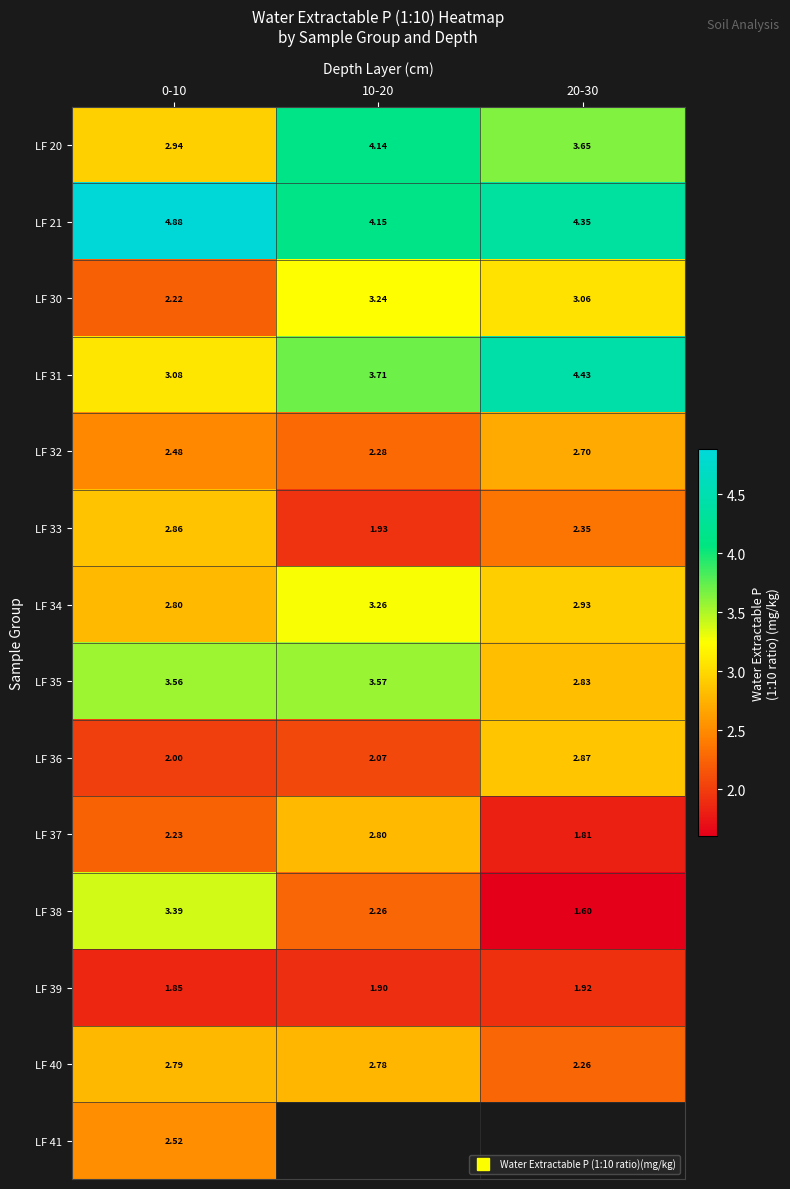

Where is LF 35 nearest to the value 3?

20-30